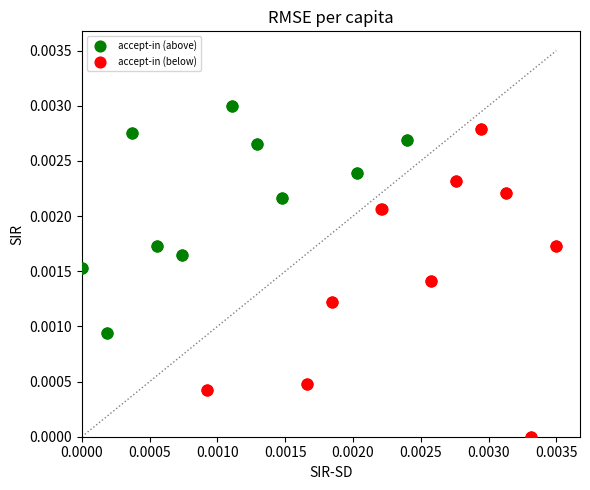

What are all the series names shown in the legend?

accept-in (above), accept-in (below)